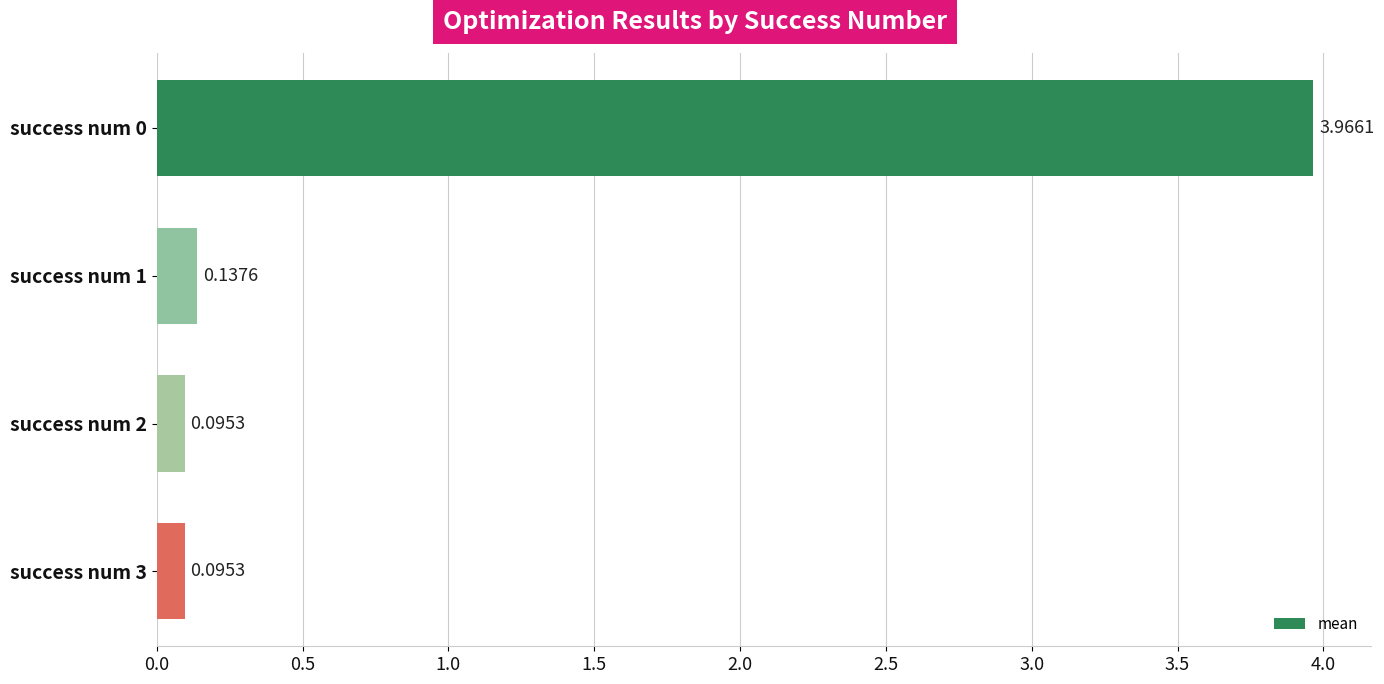

What is the difference between the values at success num 0 and success num 3?

3.9